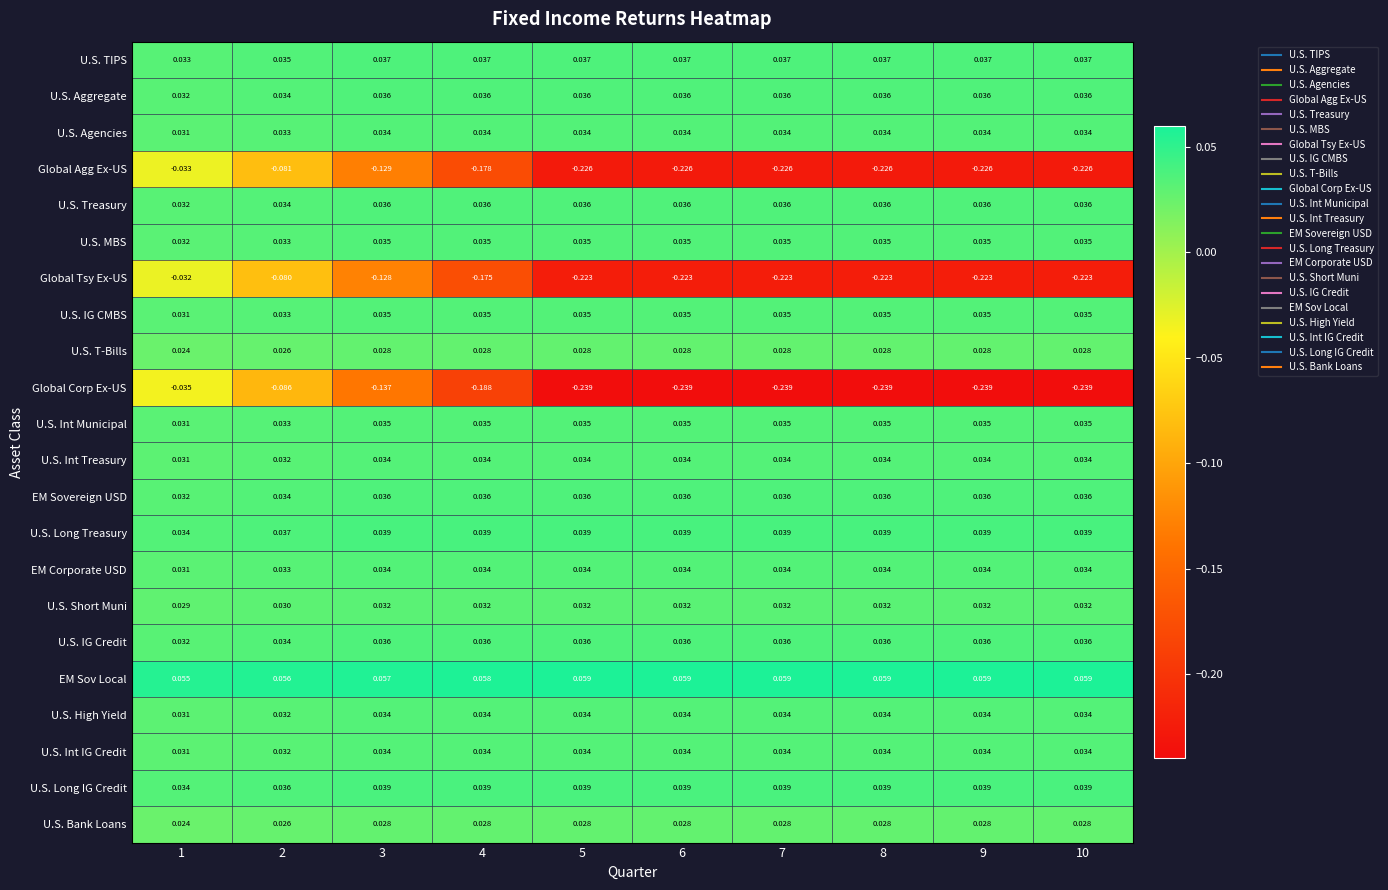

Which series has the largest range (max minus min)?

Global Corp Ex-US